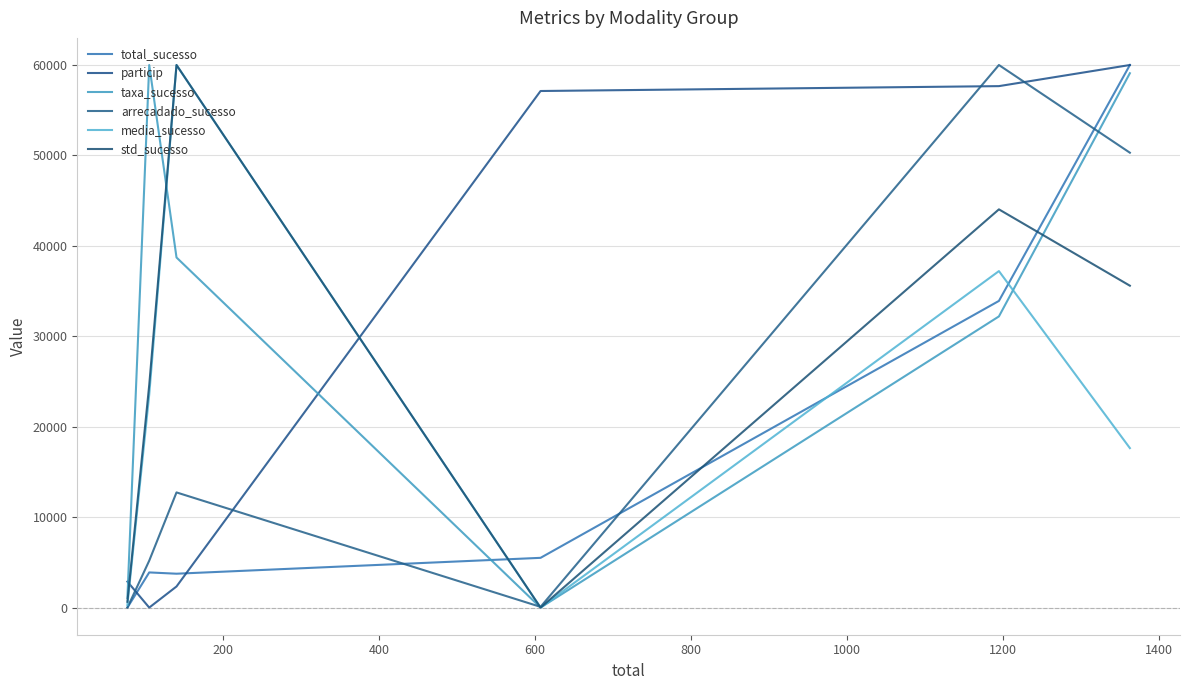

Which category has the lowest value in the media_sucesso series?

600